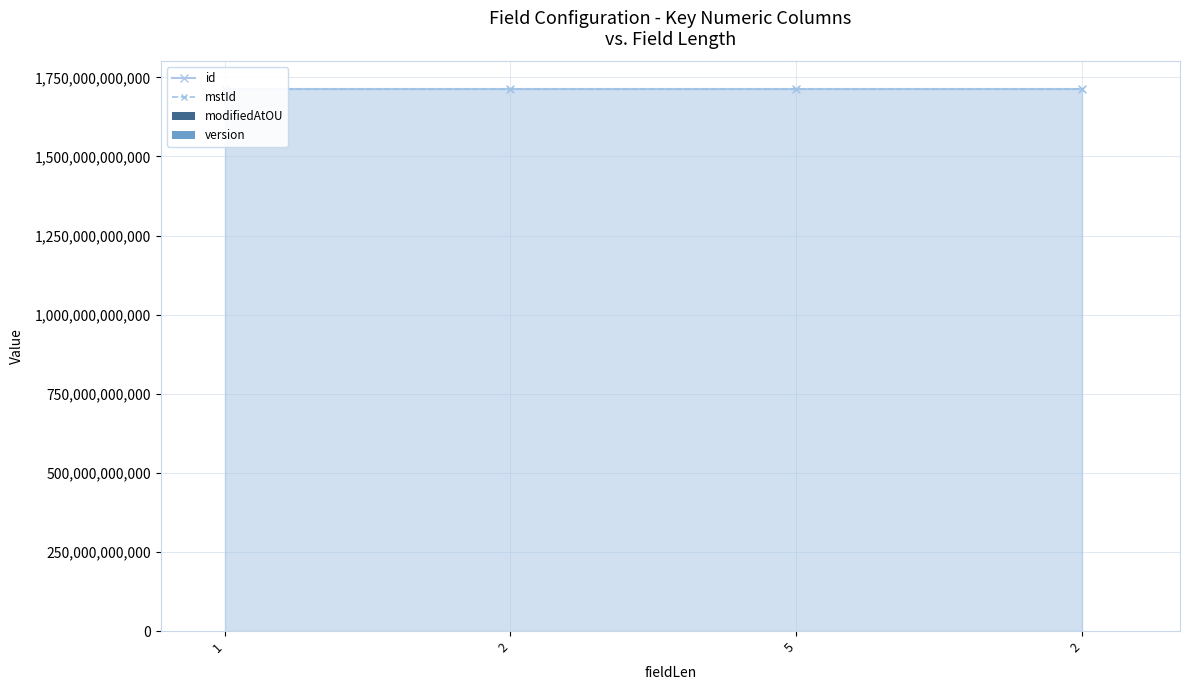

What is the total value across all series at 1?

3428767869760